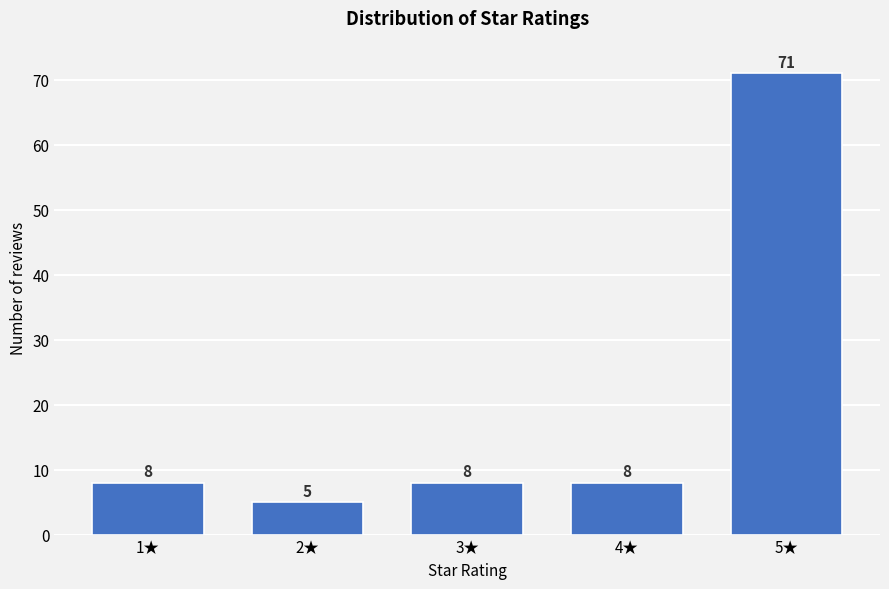

Reading right to left, extract all data points from this chart.

71	8	8	5	8